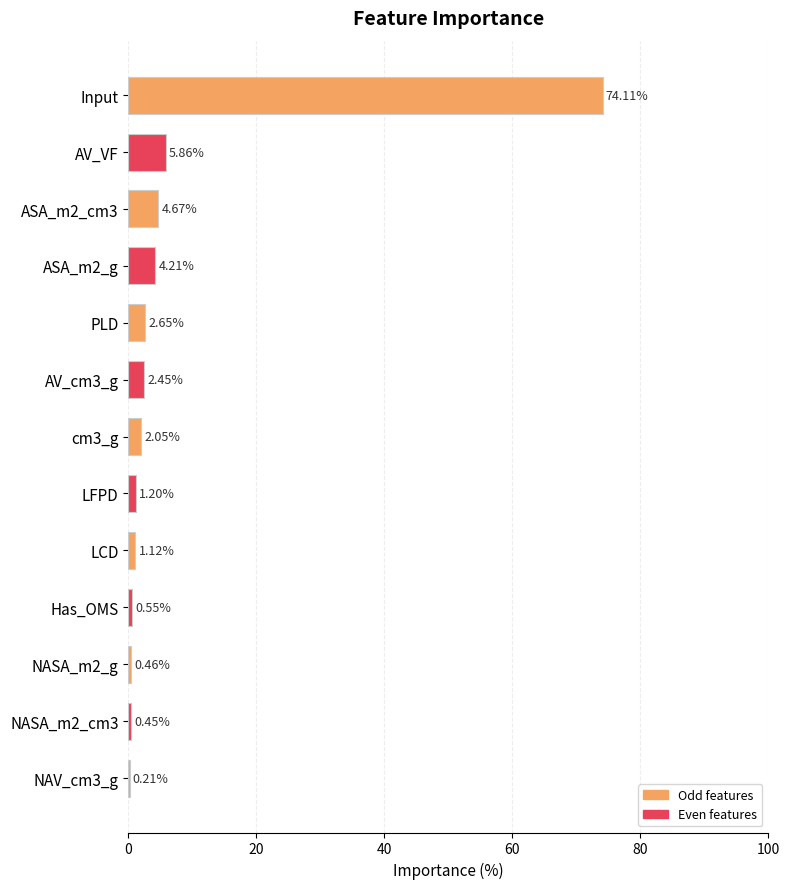

Which has a higher value, ASA_m2_g or AV_VF?

AV_VF